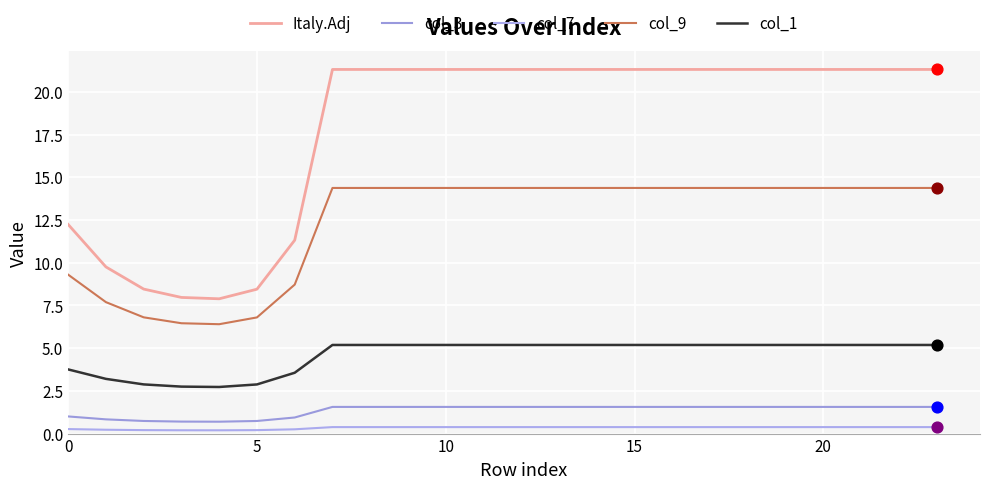

At how many categories does at least one series exceed 9?

20